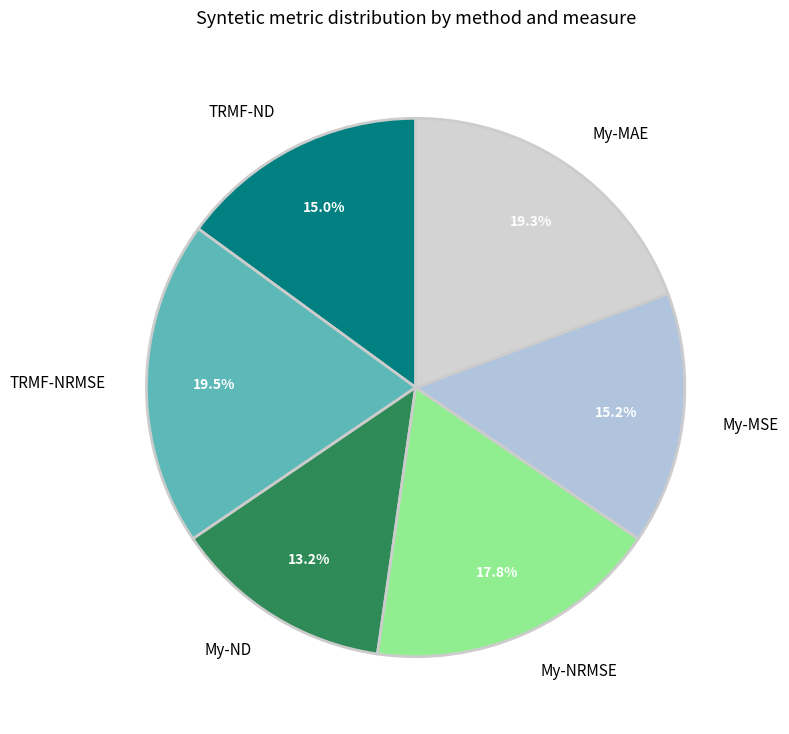

To the nearest percent, what portion does My-MAE represent?

19%